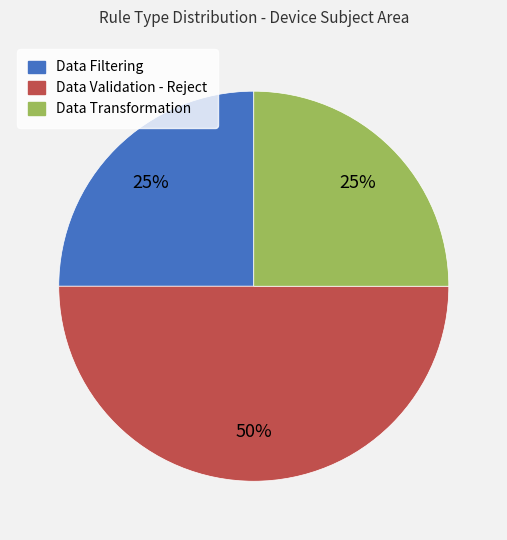

Do Data Filtering and Data Validation - Reject together represent more than half of the pie?

Yes